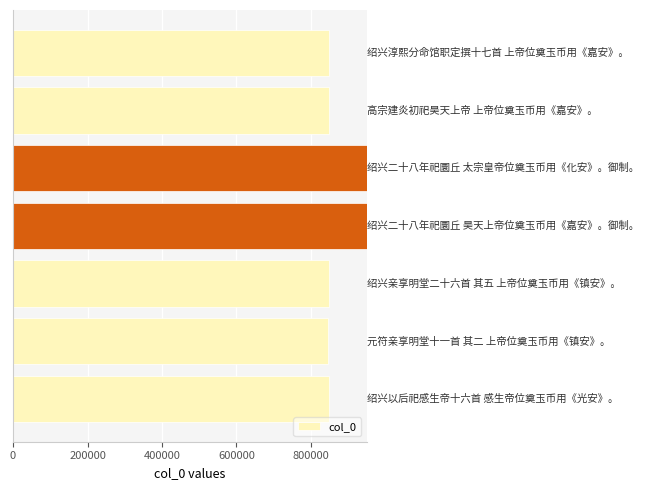

What is the value of the 6th bar from the top?

847216